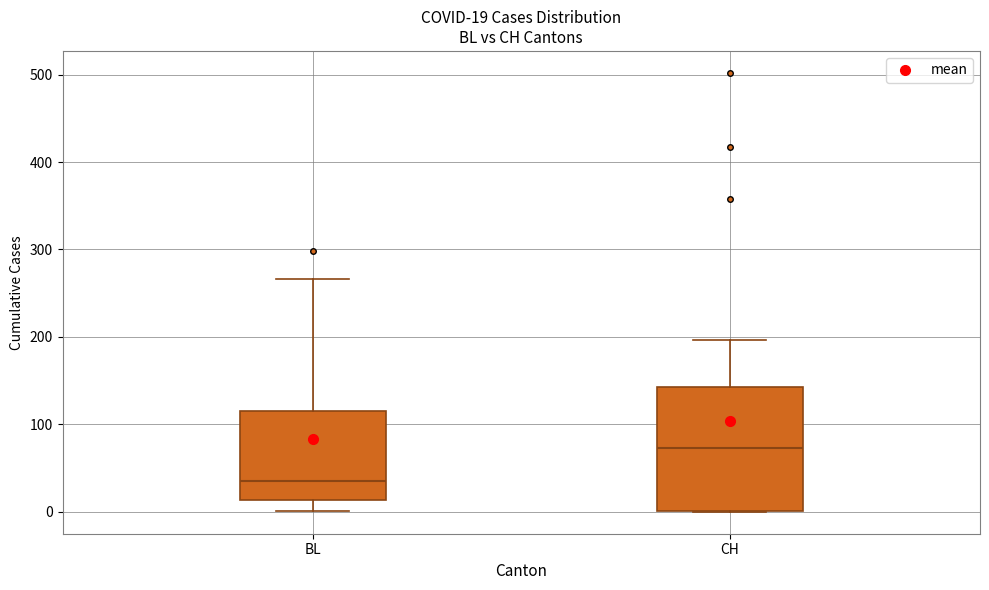

Comparing the boxes themselves (not the whiskers), which one is the tallest?

CH